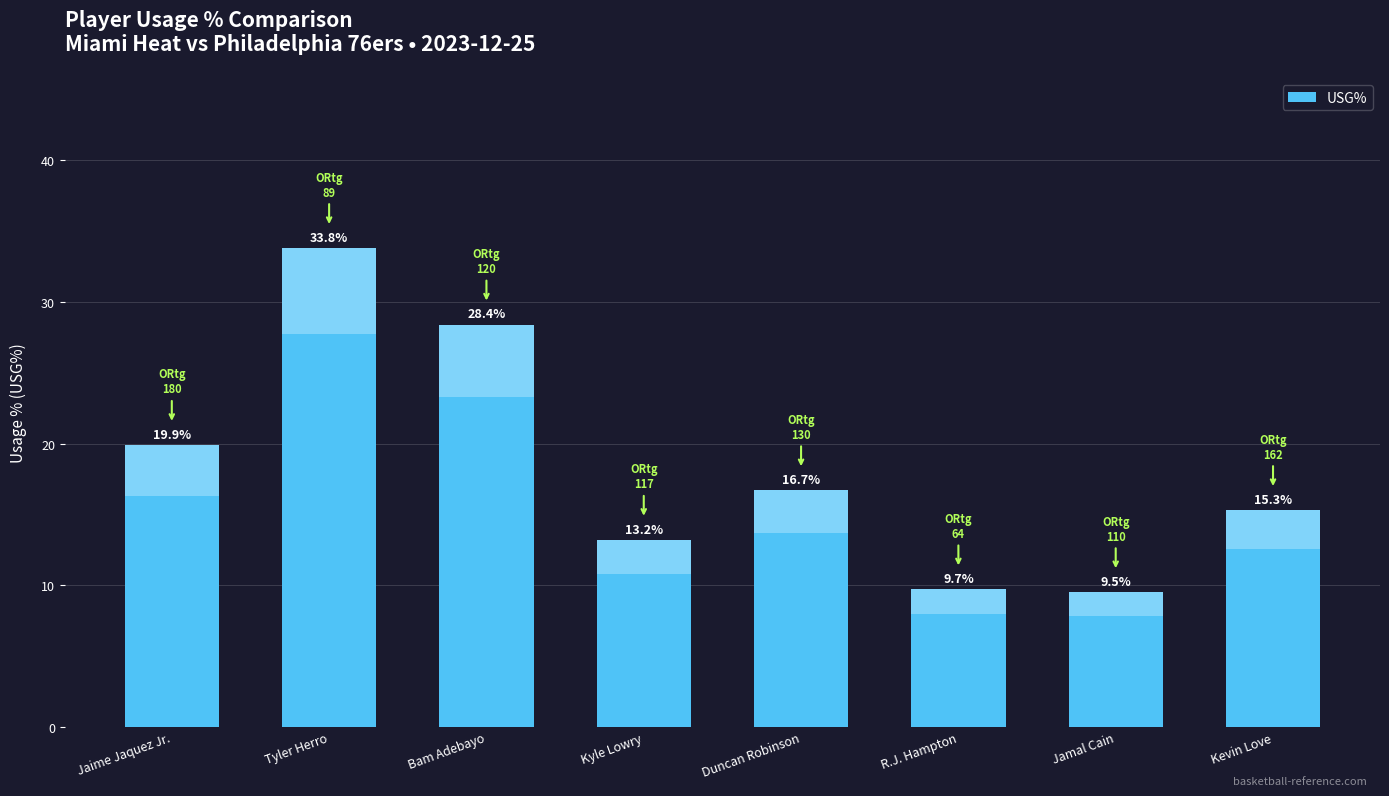

What is the maximum value shown in the chart?

33.8